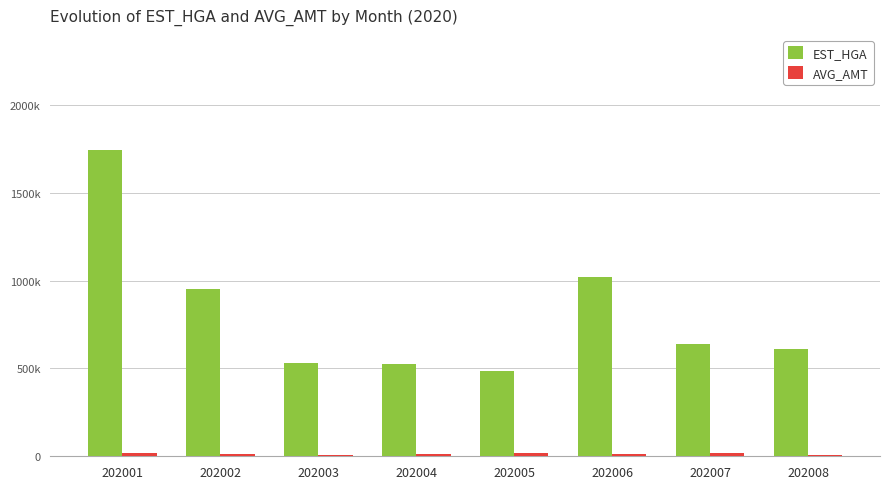

Are the bars grouped side by side (vs. stacked)?

Yes